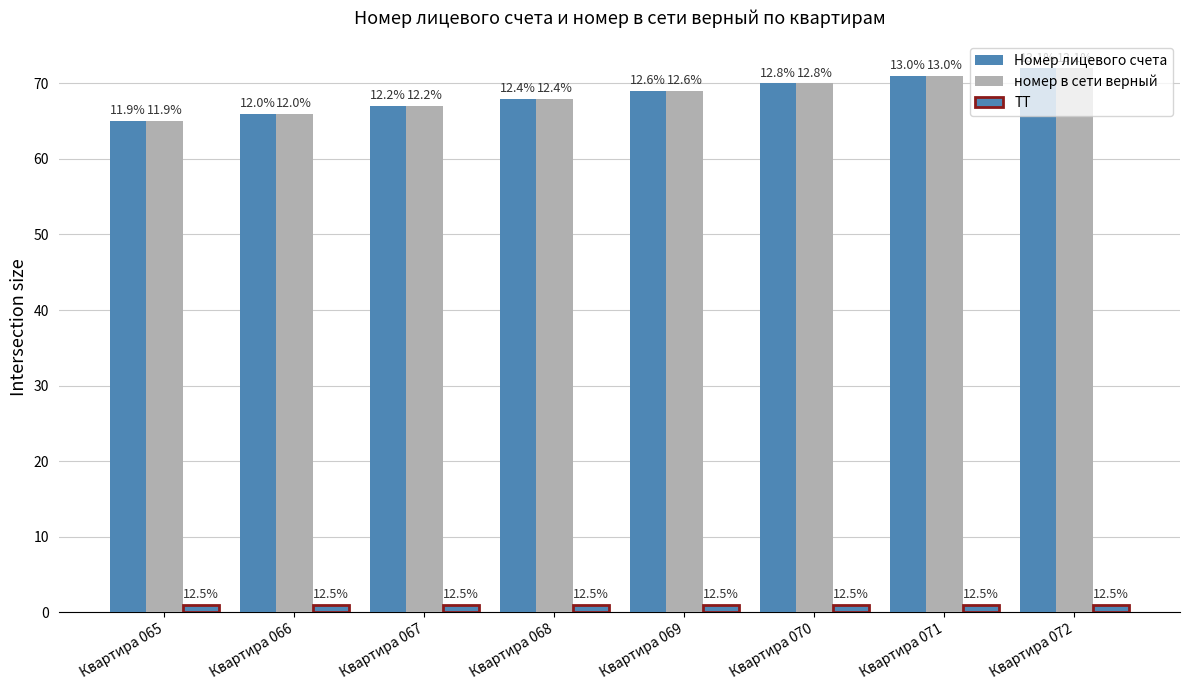

Is it true that Номер лицевого счета equals 71 at Квартира 071?

True